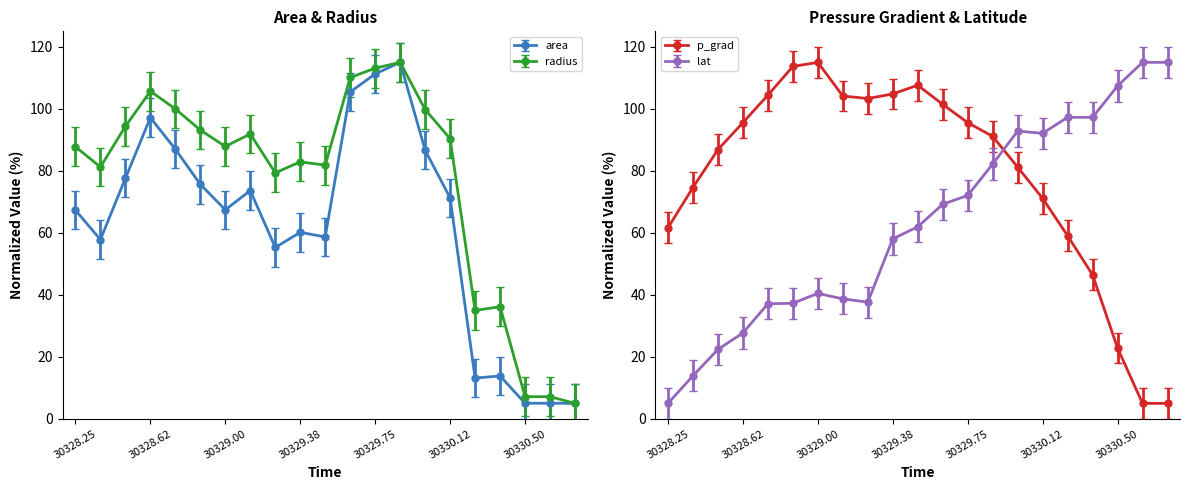

What is the maximum value shown in the chart?

115.0